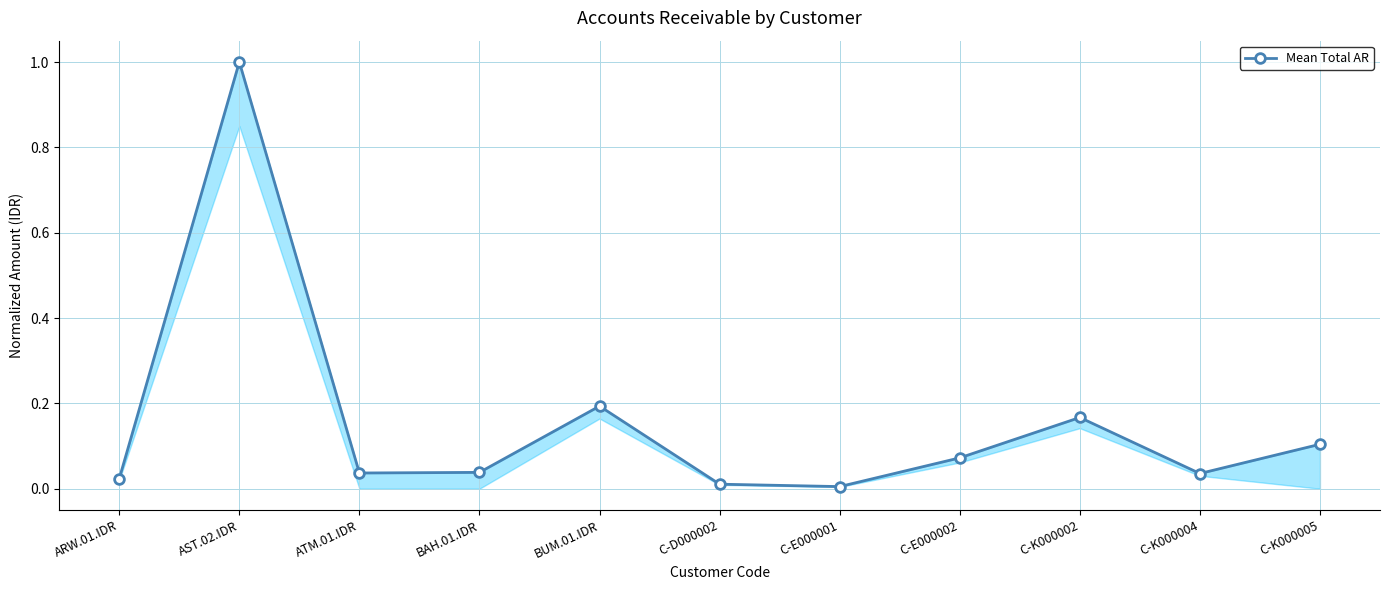

What is the sum of all values?

1.7